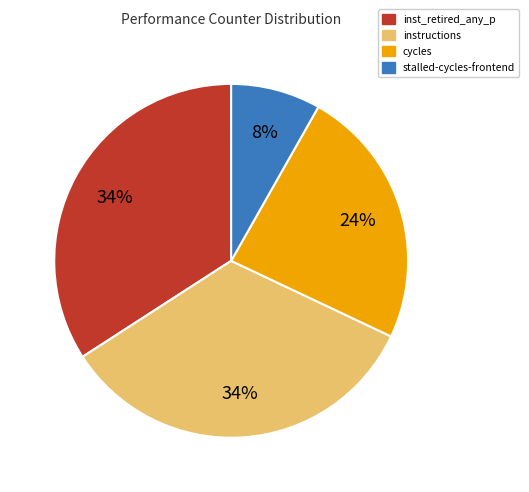

To the nearest percent, what is the difference between the largest and smallest slice percentages?

26%